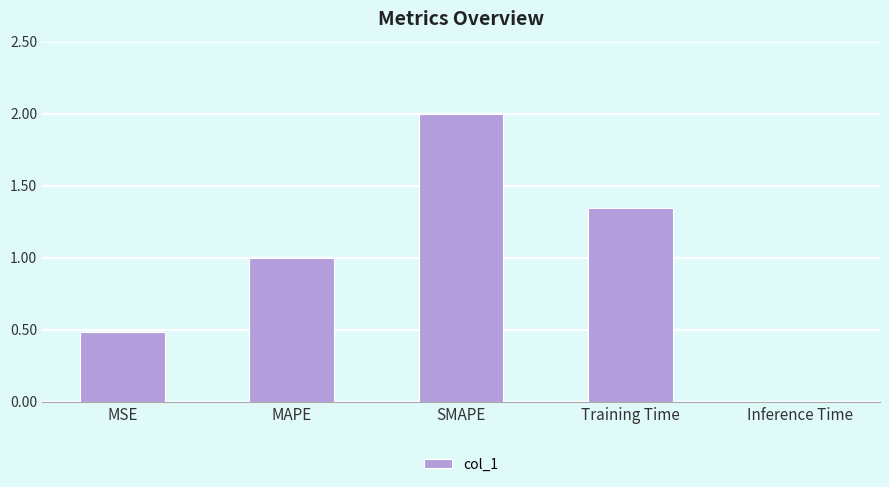

What is the change in value from MSE to Inference Time?

-0.5